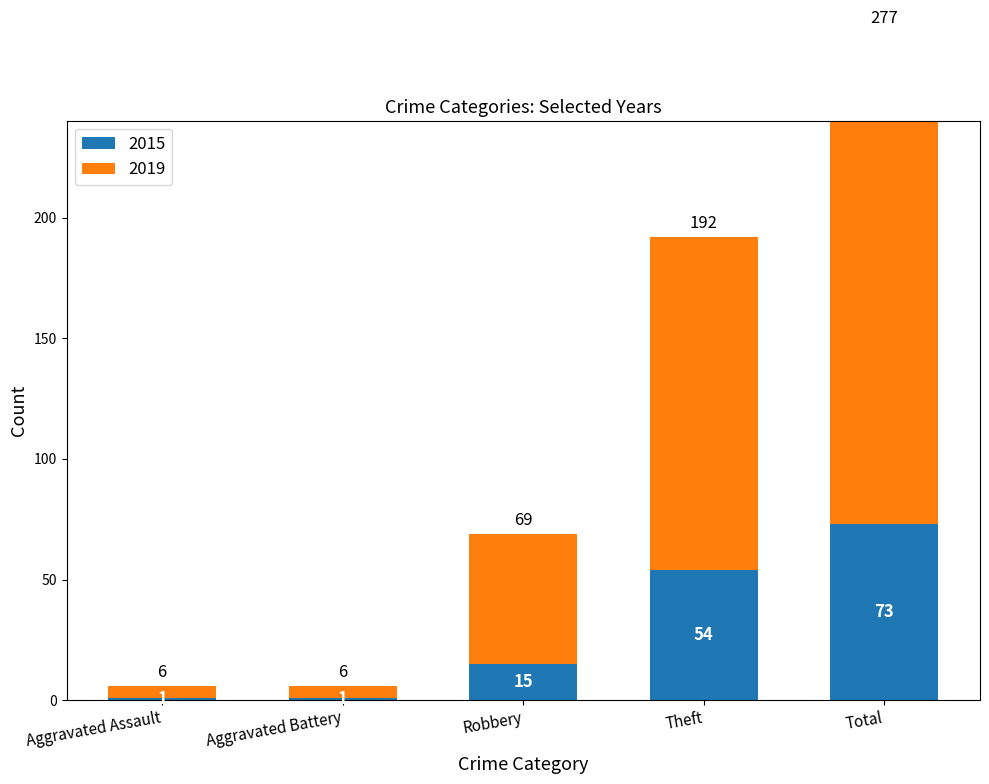

How many 2019 values are between 5 and 138?

4